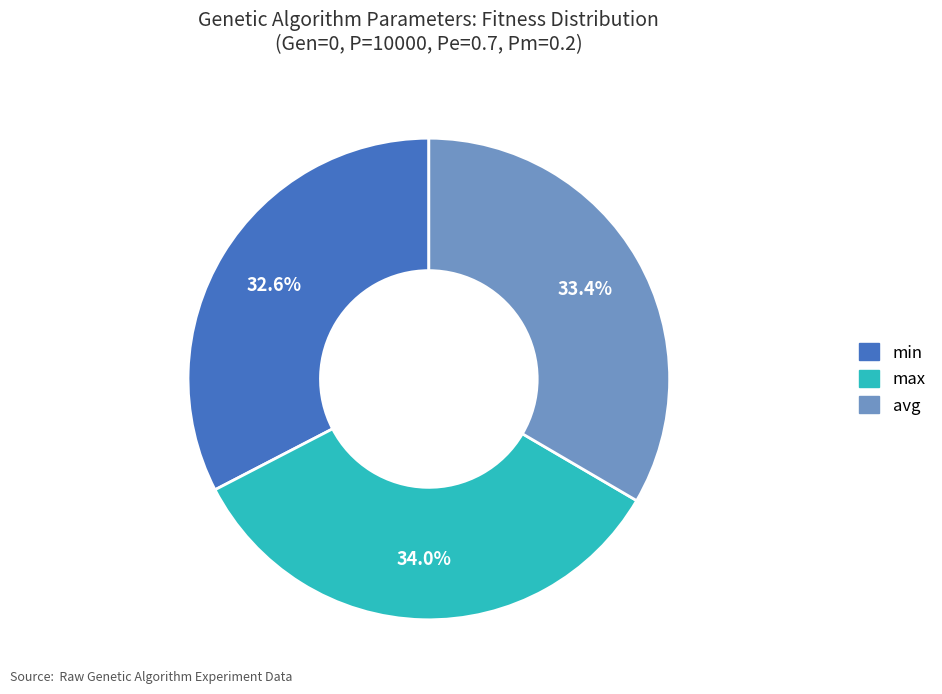

How many segments does this pie chart have?

3